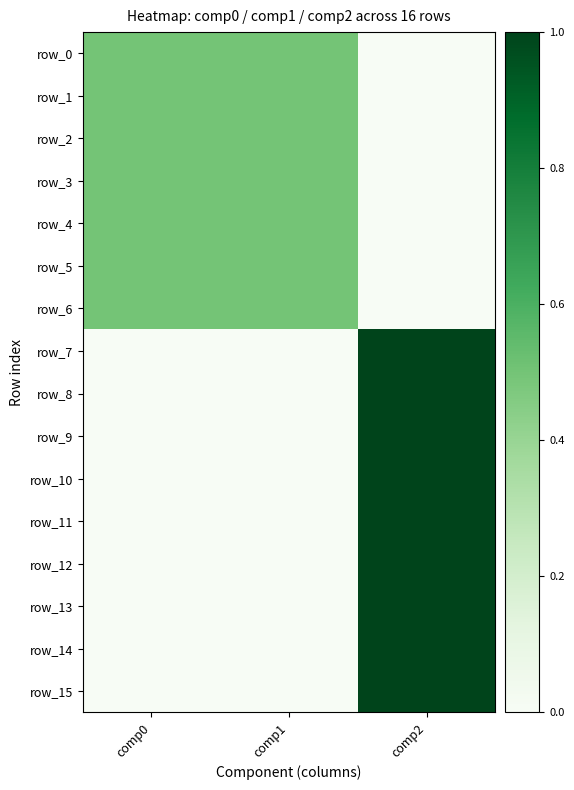

Is the value of row_14 at comp2 greater than the value of row_5 at comp2?

Yes